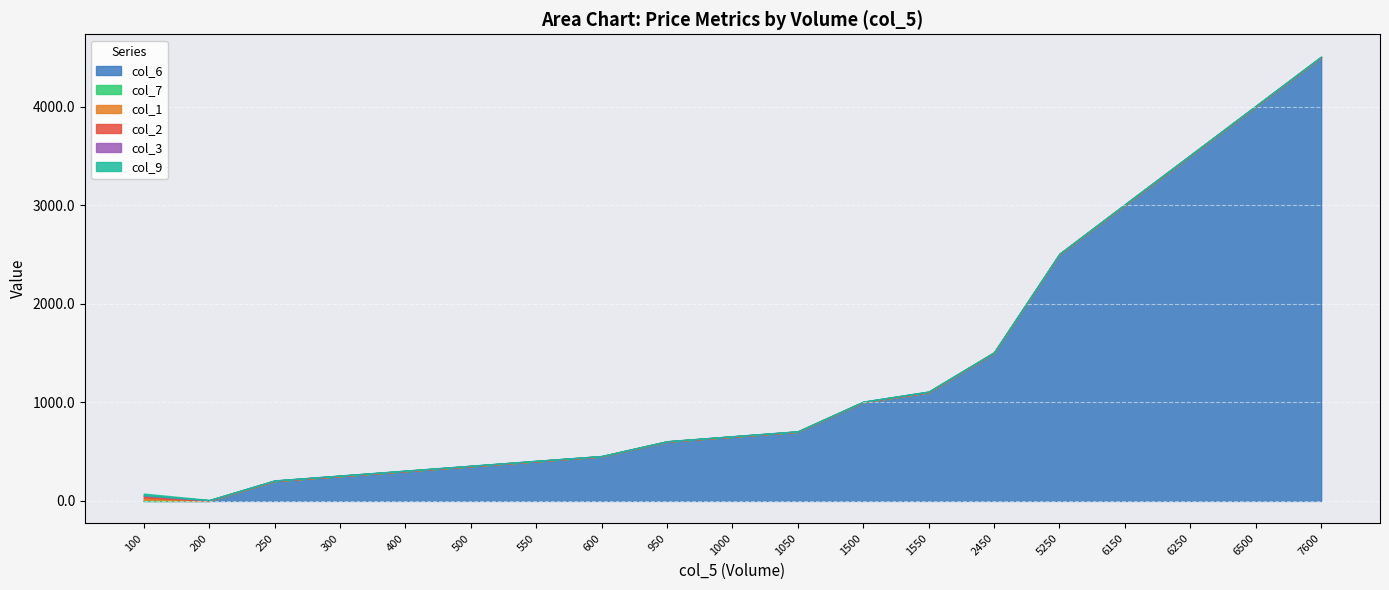

What is the value of the col_3 point at the 10th from the left?

1.4